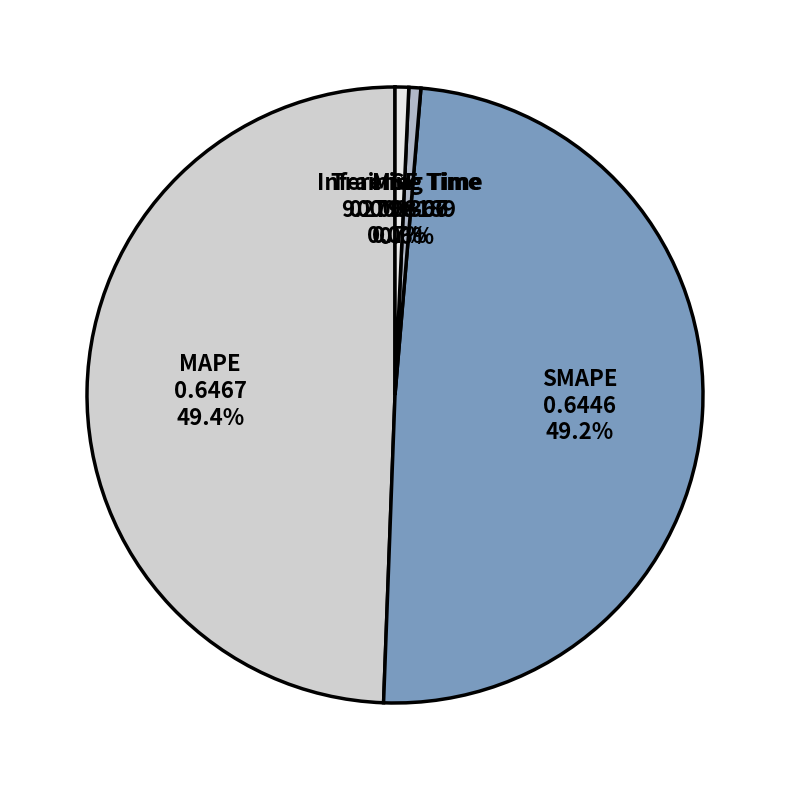

What is the total percentage of MAPE and SMAPE?

98.7%